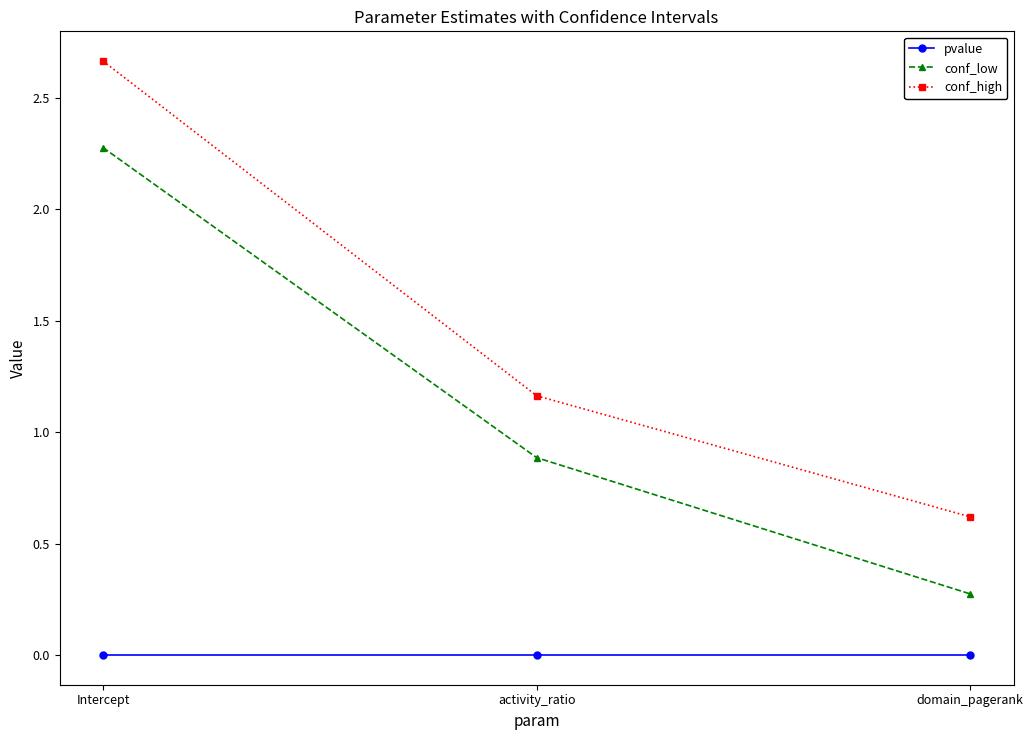

At which label is conf_high closest to 1?

activity_ratio